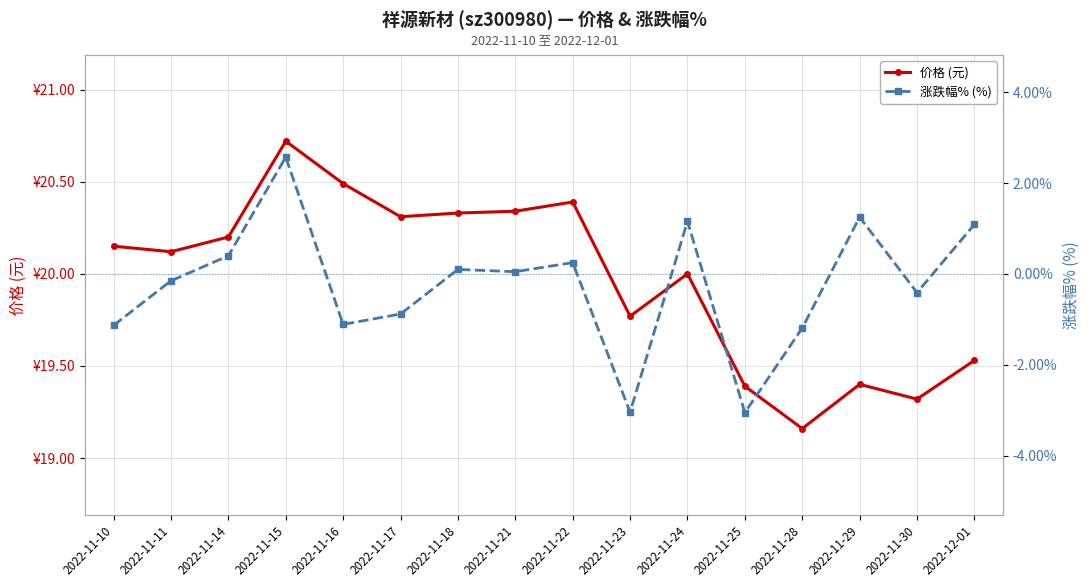

At which label does 价格 (元) first exceed 20?

2022-11-10